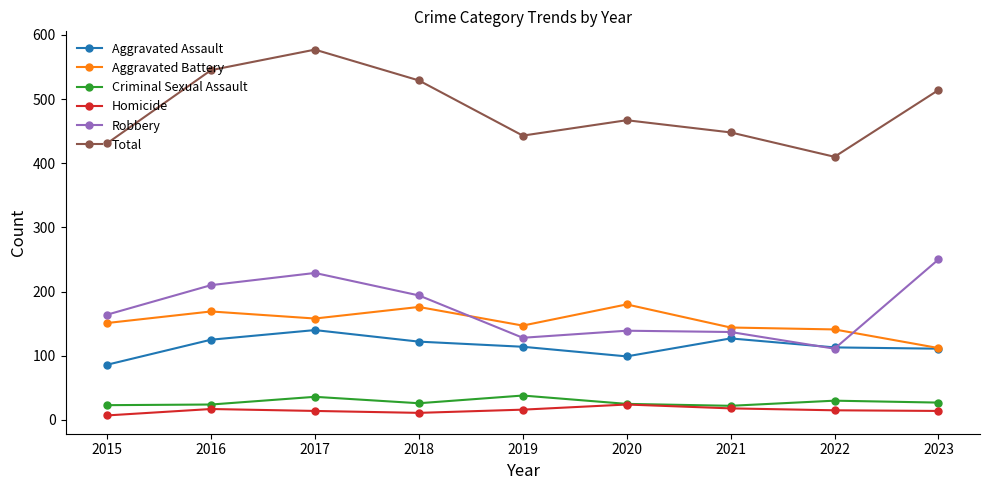

What is the value of the Aggravated Battery point at the 9th from the left?

112